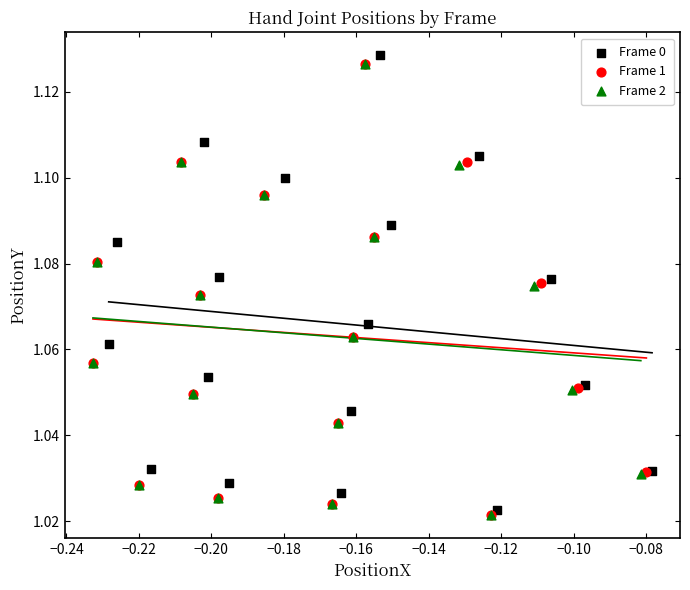

Which series has the widest spread of Y values?

Frame 0